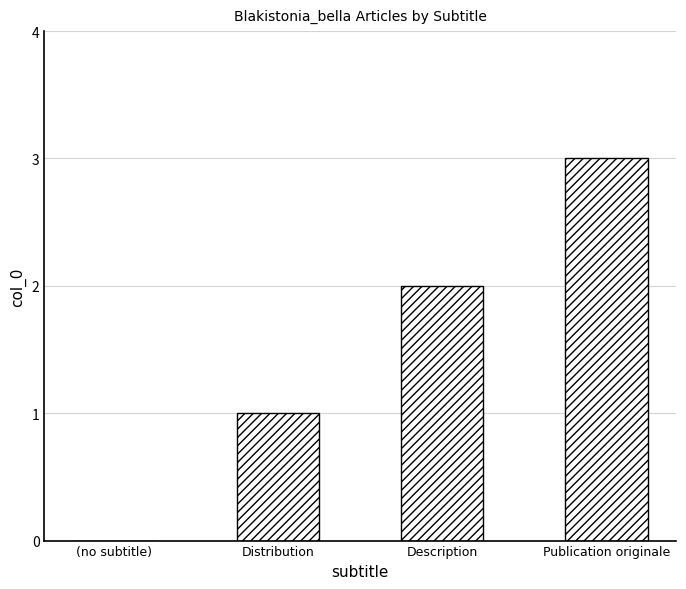

Reading left to right, list all the values displayed in this chart.

0	1	2	3